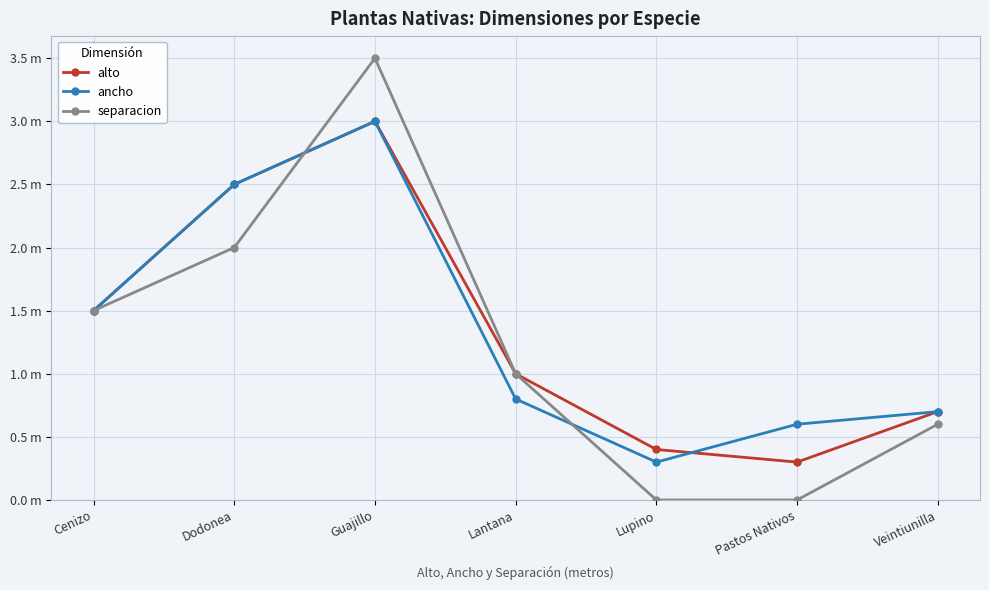

At which label is separacion closest to 1?

Lantana